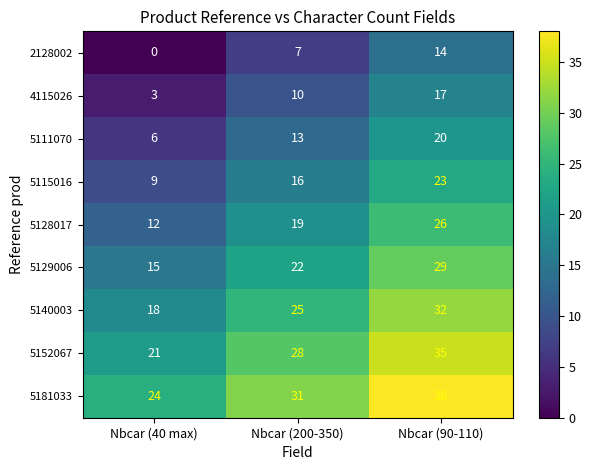

At Nbcar (200-350), list the series in order from largest to smallest.

5181033, 5152067, 5140003, 5129006, 5128017, 5115016, 5111070, 4115026, 2128002